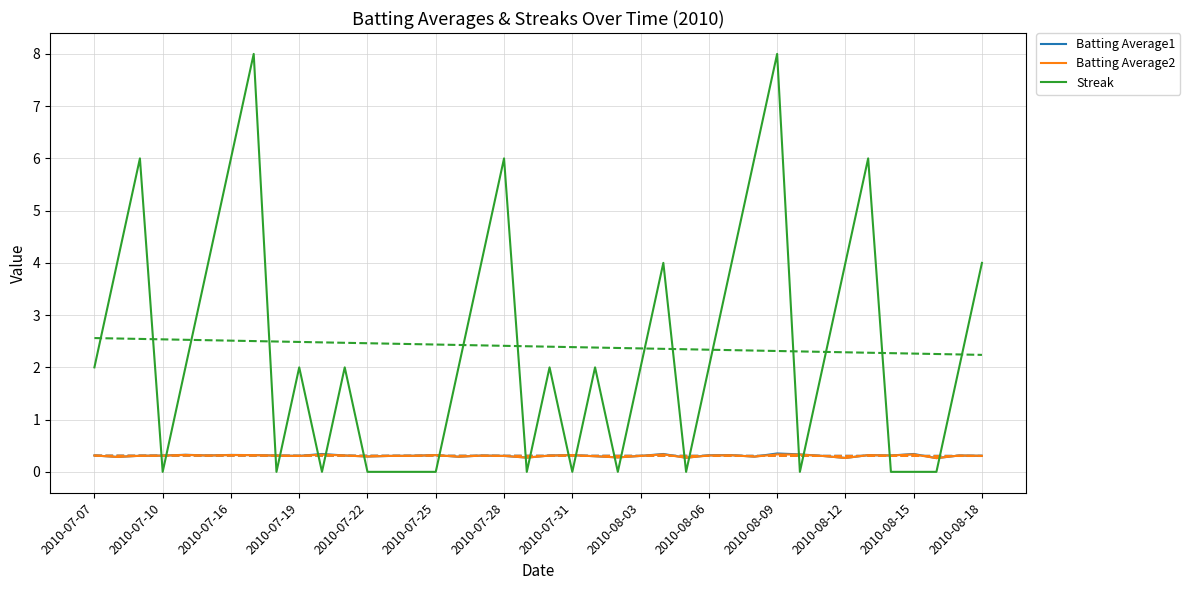

In Streak, how many points are lower than both neighbors (excluding endpoints)?

8